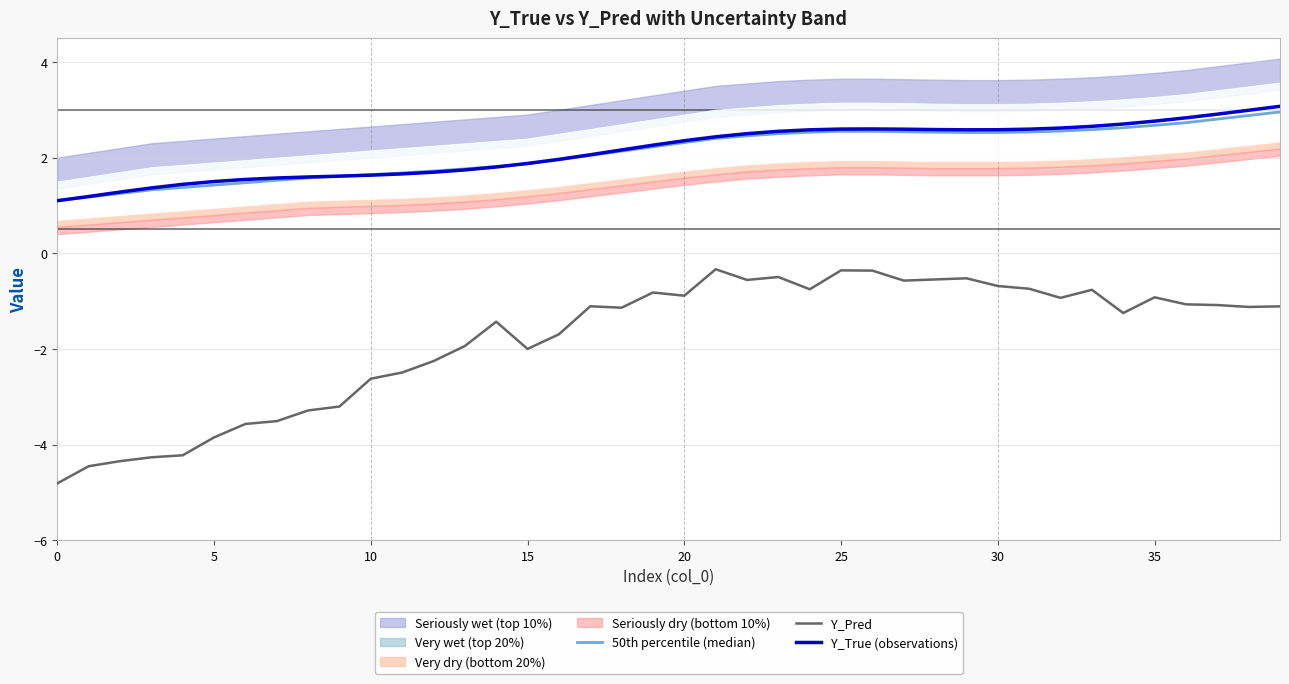

What is the label of the 25th point from the right?

15